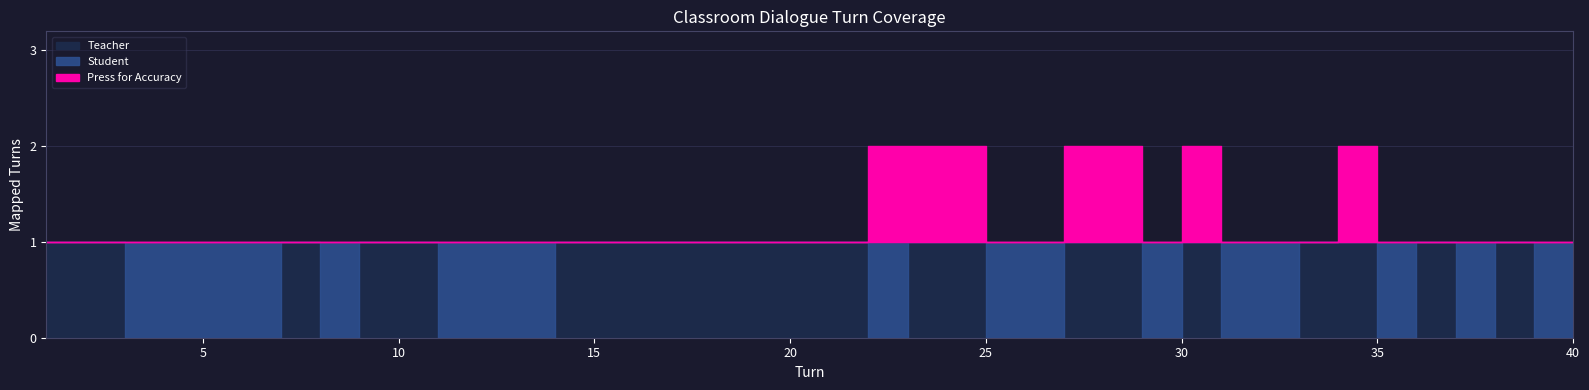

How many interior local peaks does the Student series have?

5